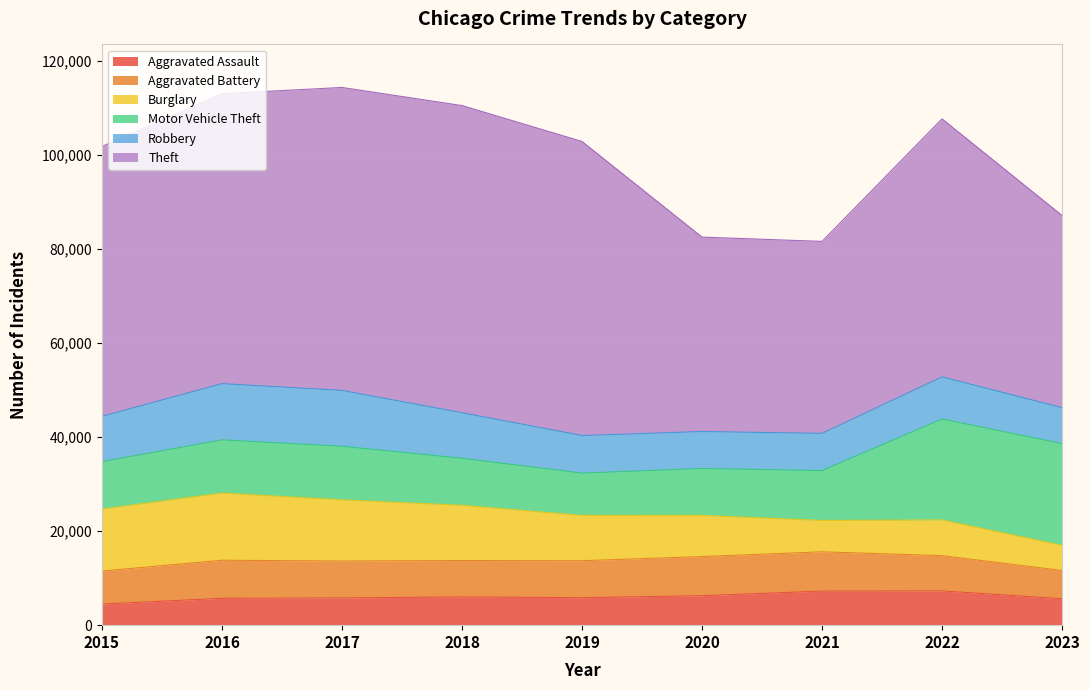

At which label does Aggravated Assault reach its minimum?

2015